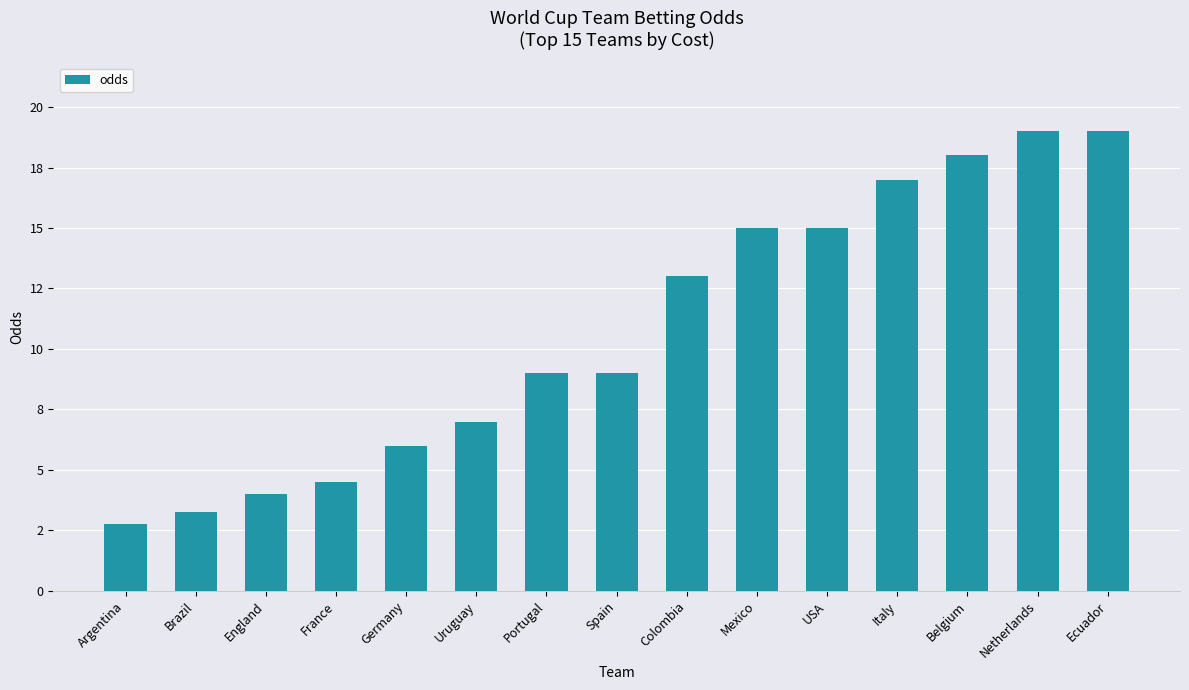

Reading left to right, what are all the values shown in this chart?

Argentina=2.8	Brazil=3.2	England=4.0	France=4.5	Germany=6.0	Uruguay=7.0	Portugal=9.0	Spain=9.0	Colombia=13.0	Mexico=15.0	USA=15.0	Italy=17.0	Belgium=18.0	Netherlands=19.0	Ecuador=19.0